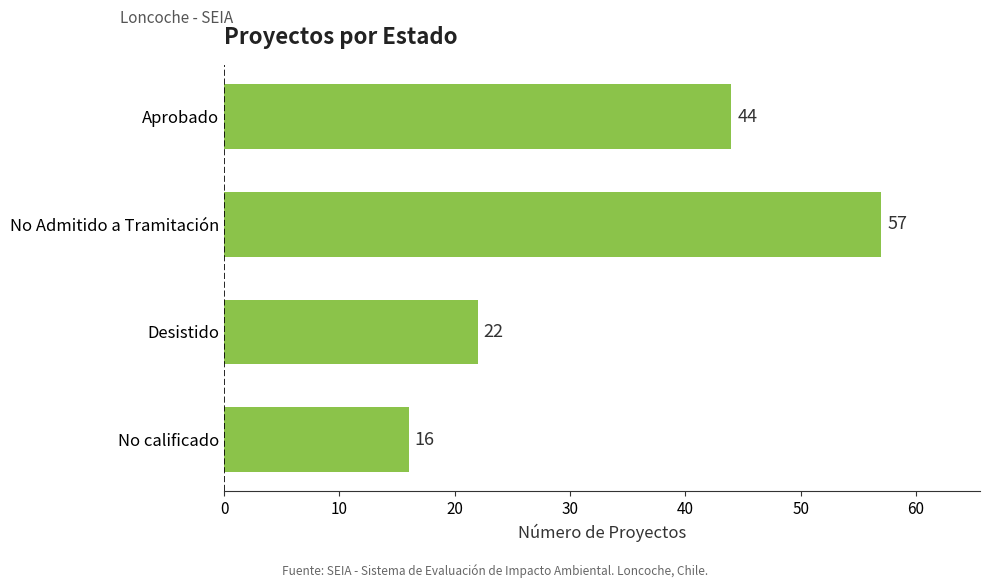

Reading top to bottom, transcribe all the data shown in this chart.

Aprobado=44	No Admitido a Tramitación=57	Desistido=22	No calificado=16